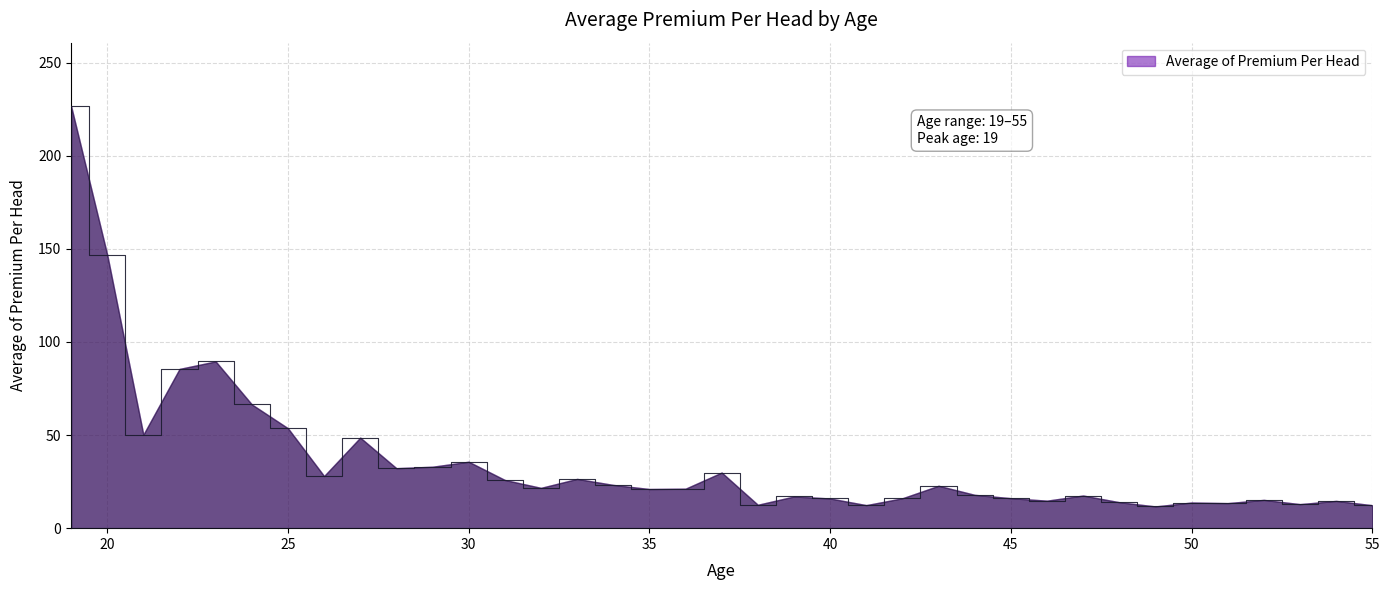

What is the smallest value displayed?

11.7